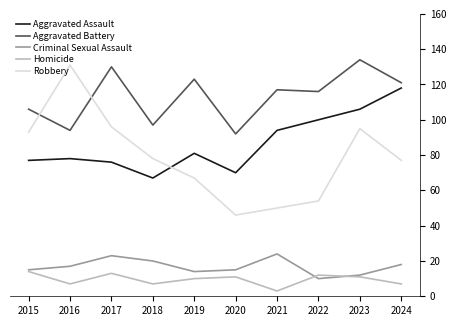

The Homicide series shows 10 at 2019. True or false?

True